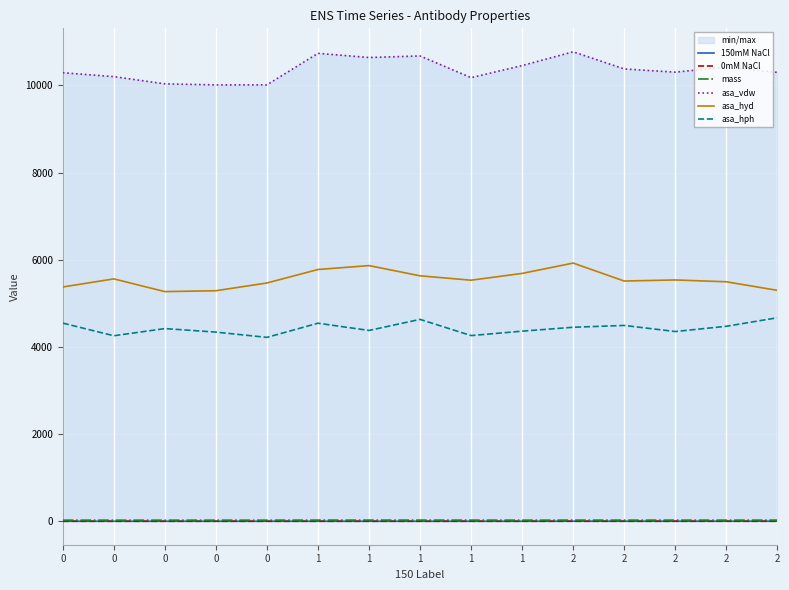

List the series in order of their peak value, highest first.

asa_vdw, asa_hyd, asa_hph, mass, 150mM NaCl, 0mM NaCl